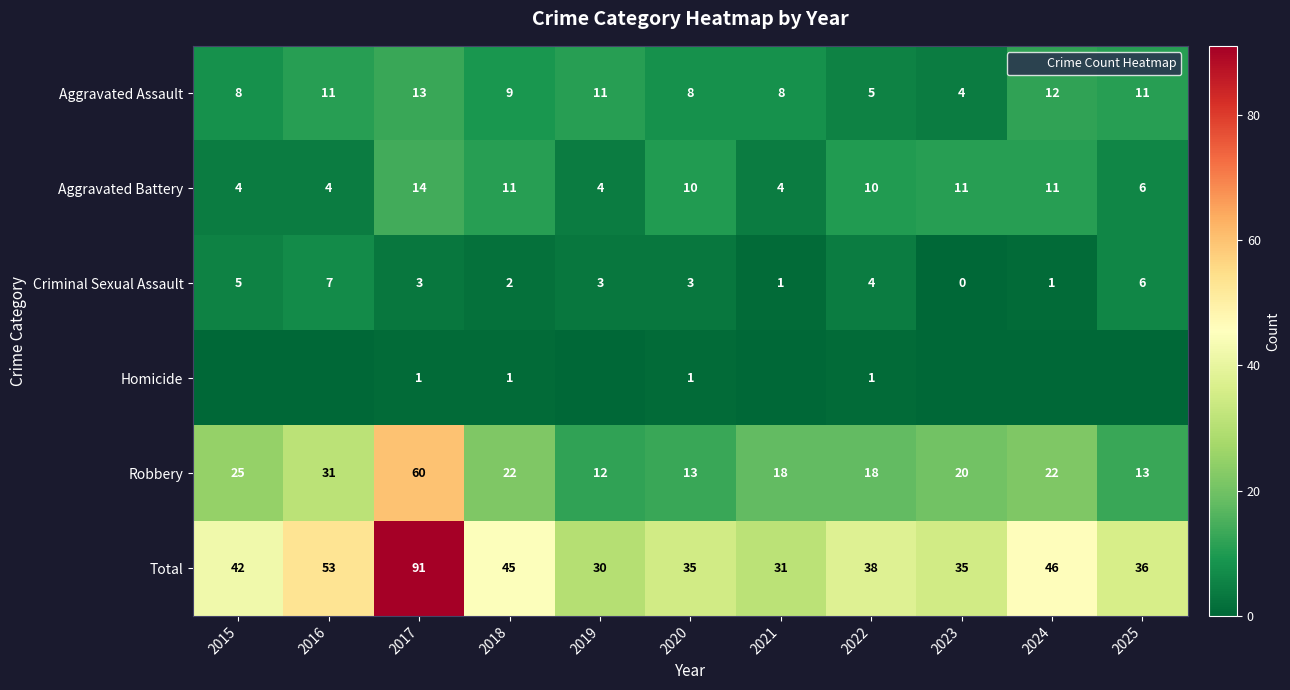

Which label corresponds to the smallest value in the chart?

2023